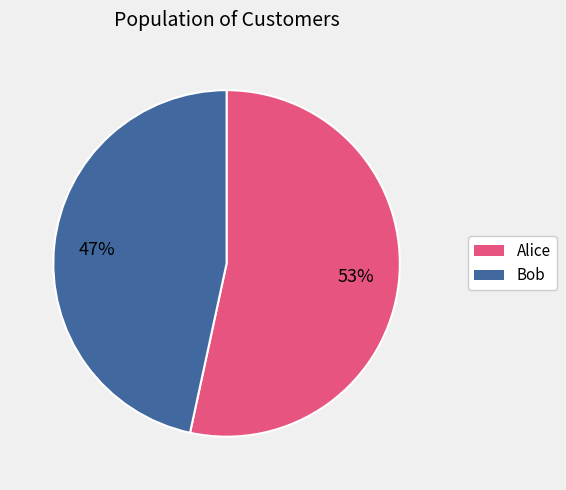

Count the number of slices in the pie.

2